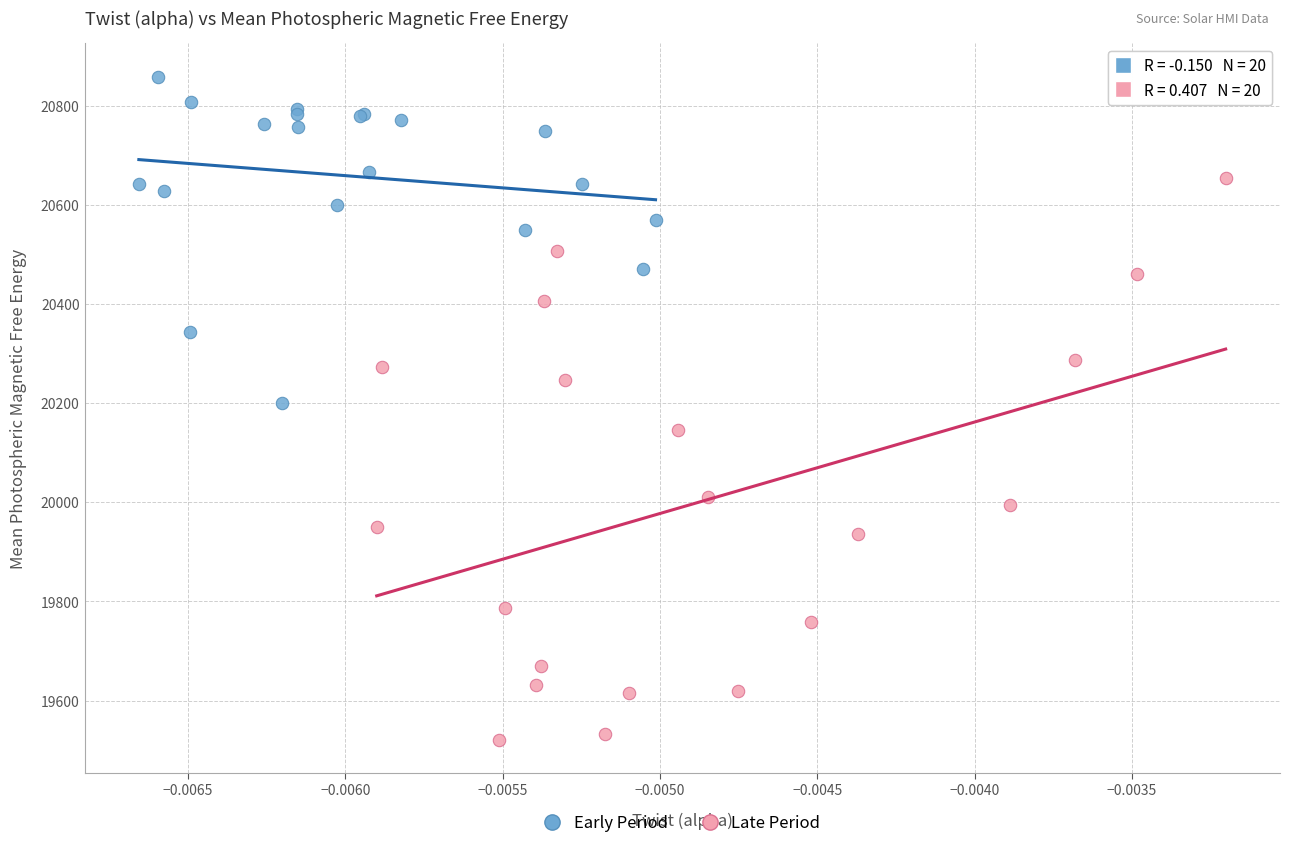

Which series has the widest spread of Y values?

Late Period